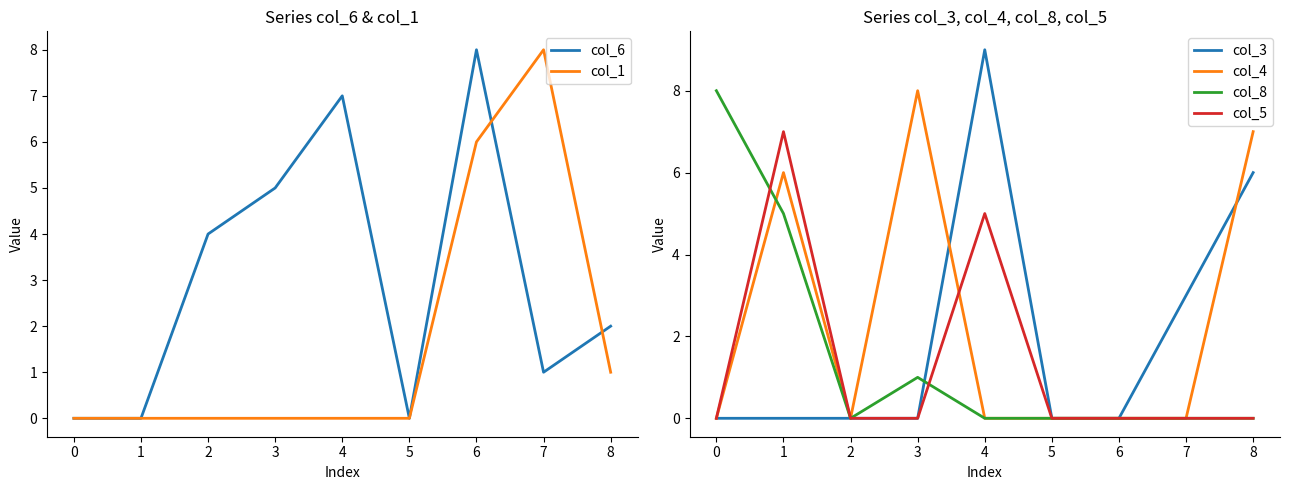

The value of col_3 at 3 is 0. True or false?

True